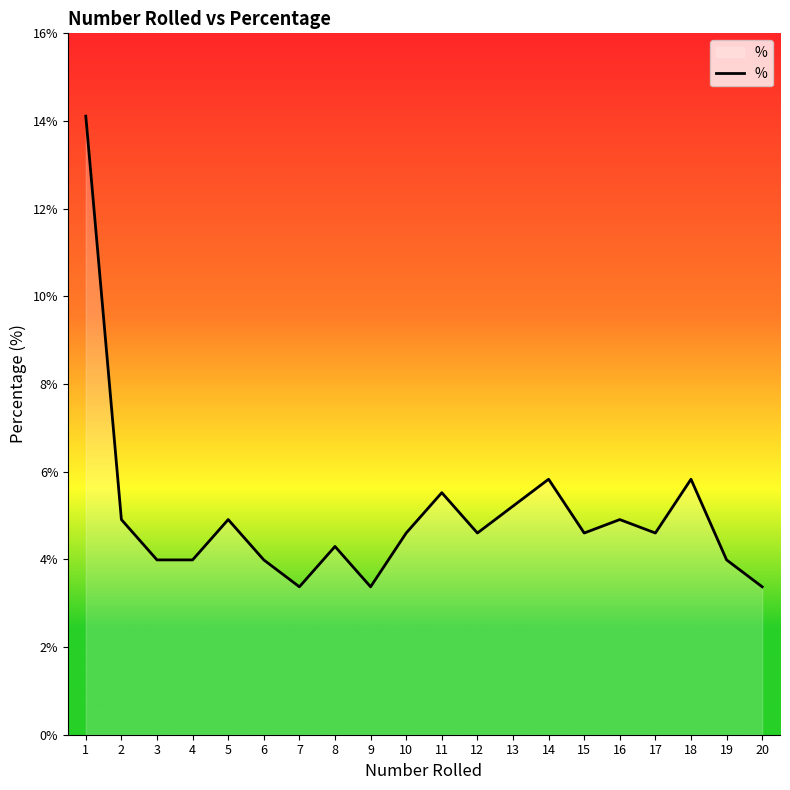

What is the smallest value displayed?

3.4